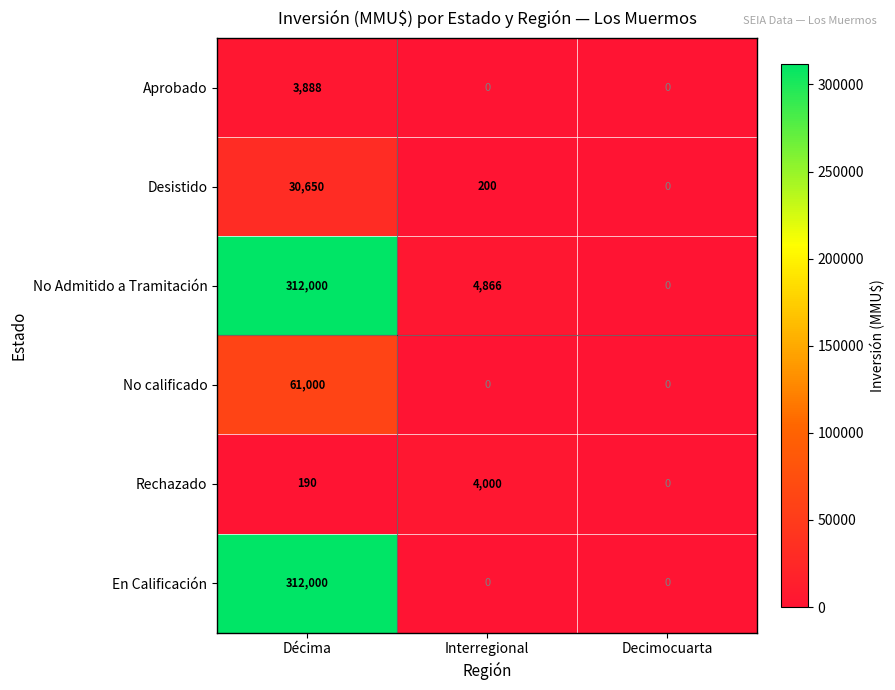

True or false: Desistido has a value of 200 at Interregional.

True